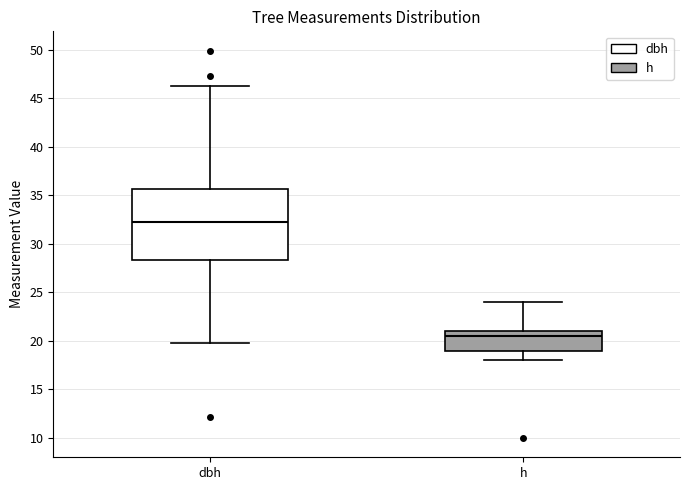

Comparing the boxes themselves (not the whiskers), which one is the tallest?

dbh